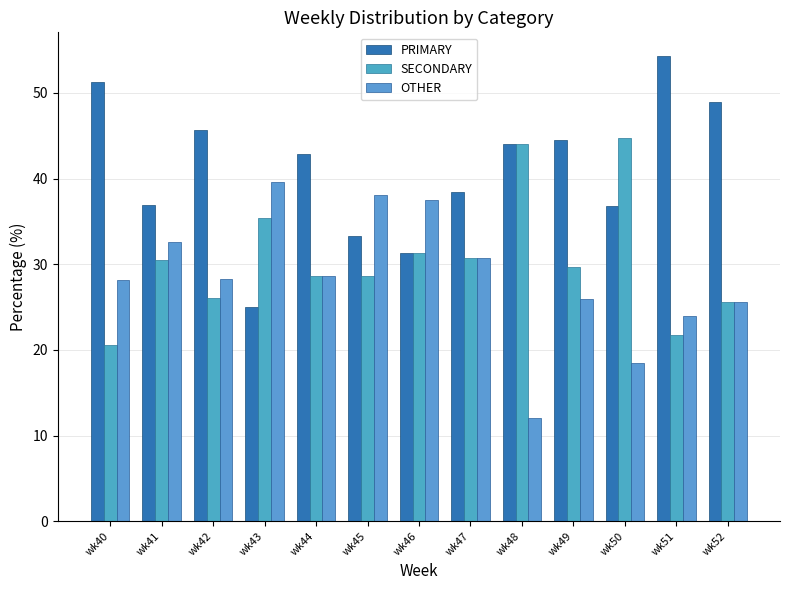

How many values in the PRIMARY series are below 42?

6